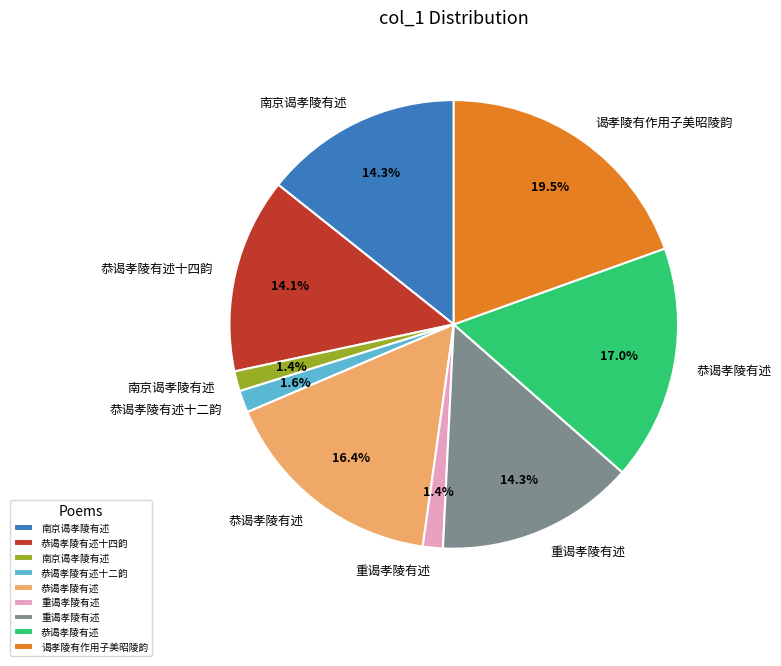

Does any single category account for the majority?

No